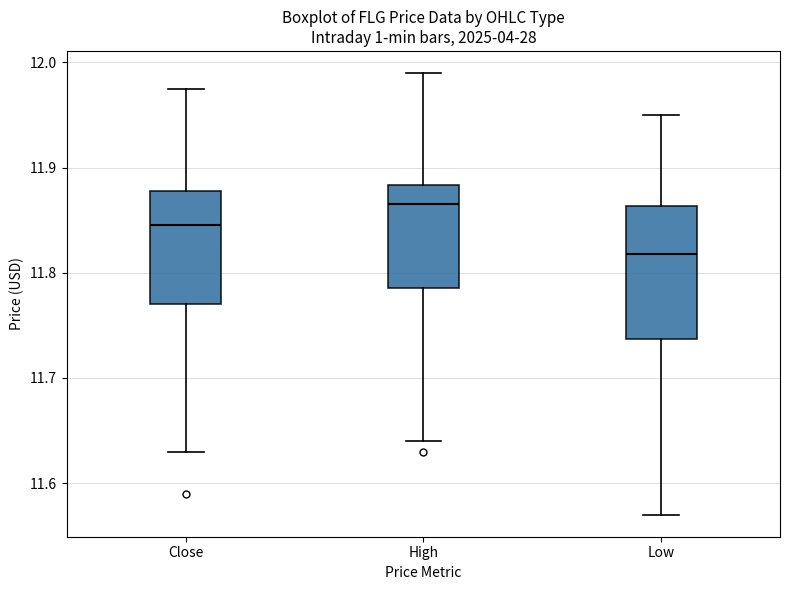

Reading left to right, read every box against the y-axis: the position of its median line, the range the box covers, and the ends of its whiskers. The values are not printed on the chart, so give them approximately, as read against the axis.

Close: median 11.85, box 11.77 to 11.88, whiskers 11.63 to 11.98
High: median 11.86, box 11.79 to 11.88, whiskers 11.64 to 11.99
Low: median 11.82, box 11.74 to 11.86, whiskers 11.57 to 11.95